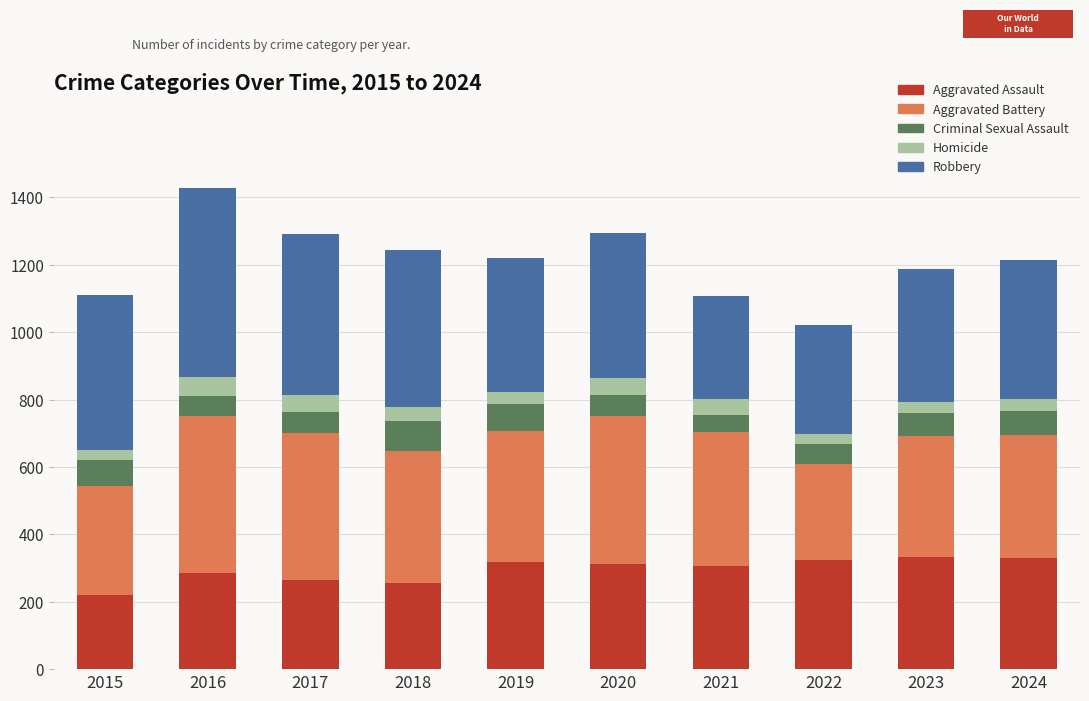

What is the total value across all series at 2020?

1294